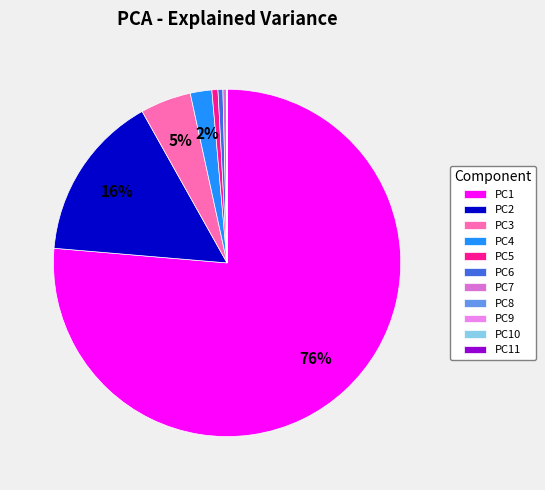

Which category has the biggest portion of the pie?

PC1